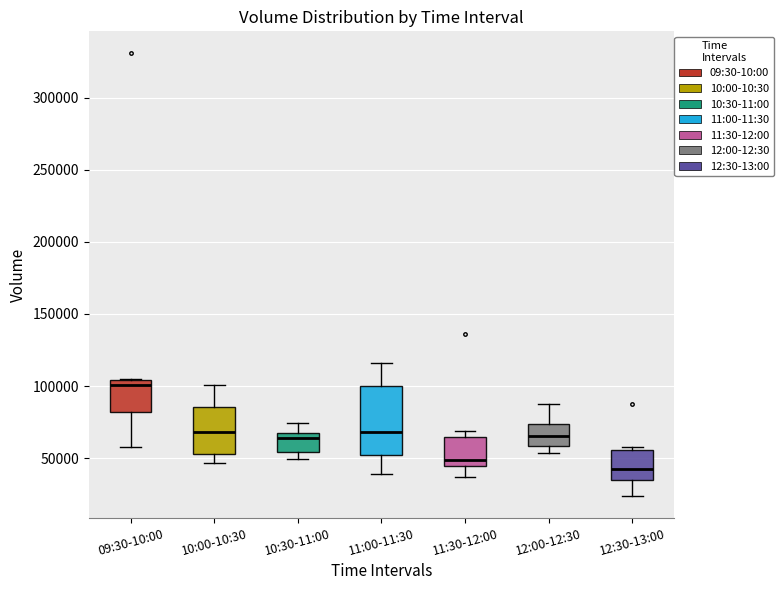

Which box's median line is the highest?

09:30-10:00